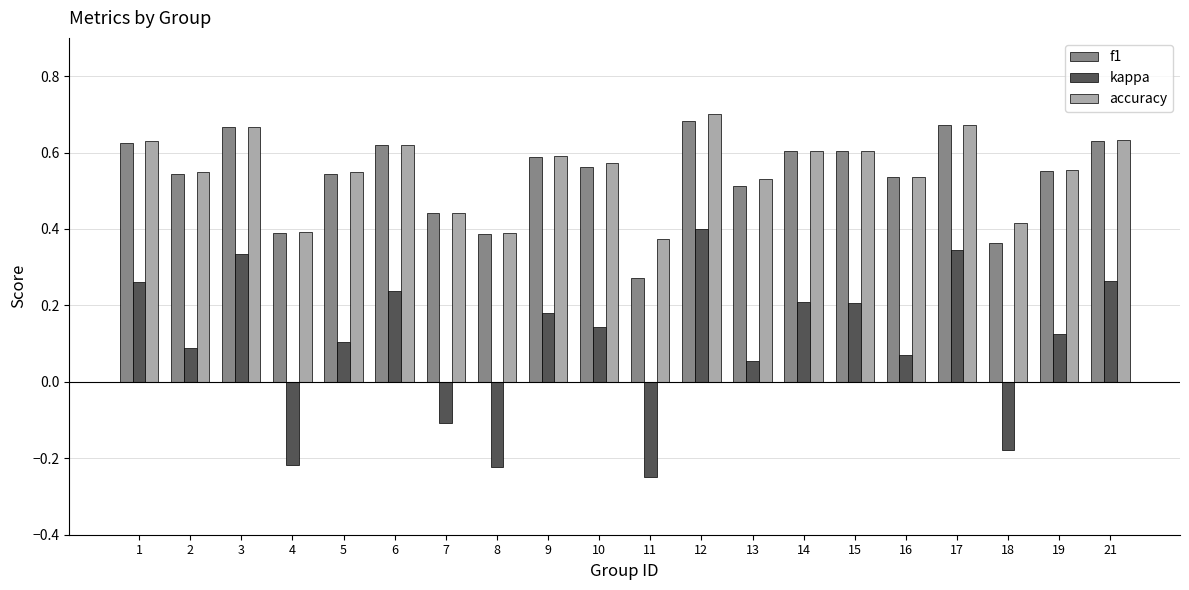

Which category has the highest value in the accuracy series?

12